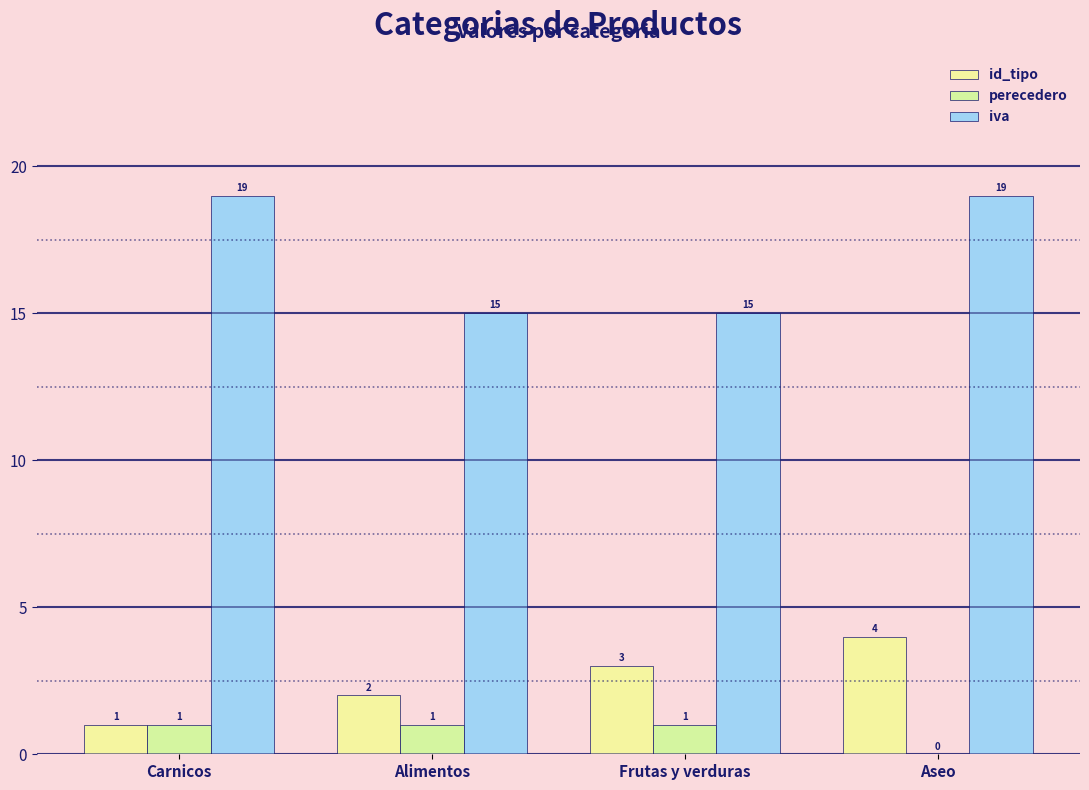

Reading left to right, what are all the values shown in this chart?

id_tipo: 1	2	3	4
perecedero: 1	1	1	0
iva: 19	15	15	19